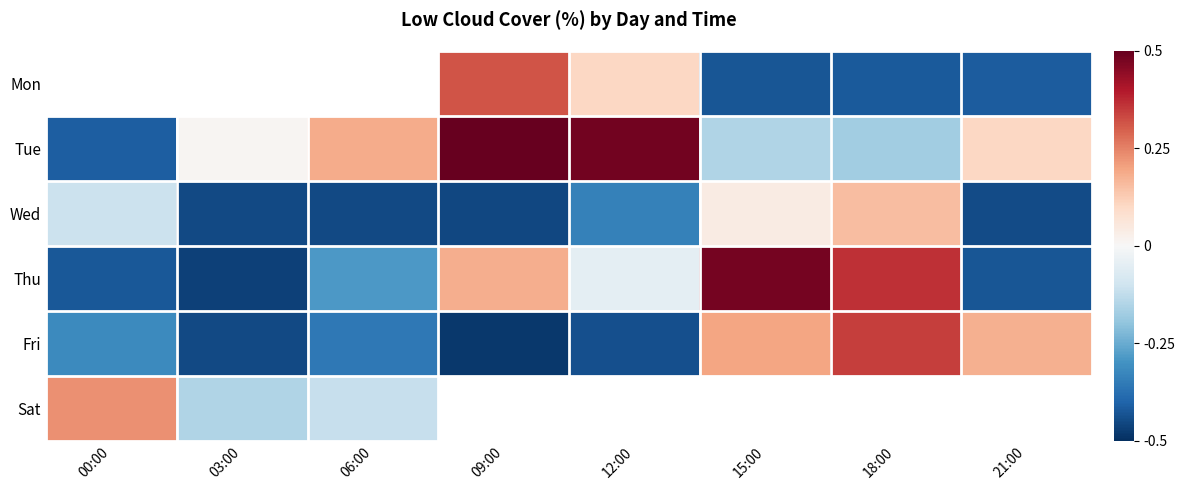

Which series changed the most between 00:00 and 18:00?

Thu